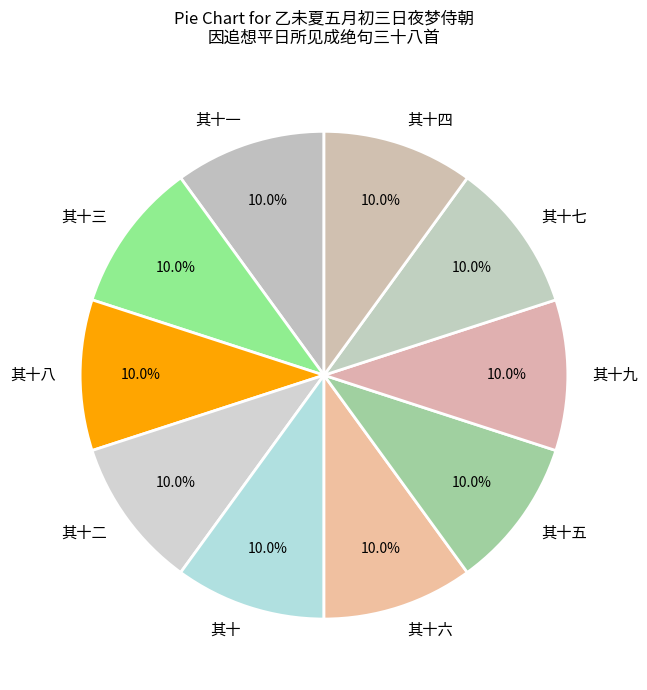

To the nearest percent, what is the average slice percentage?

10%